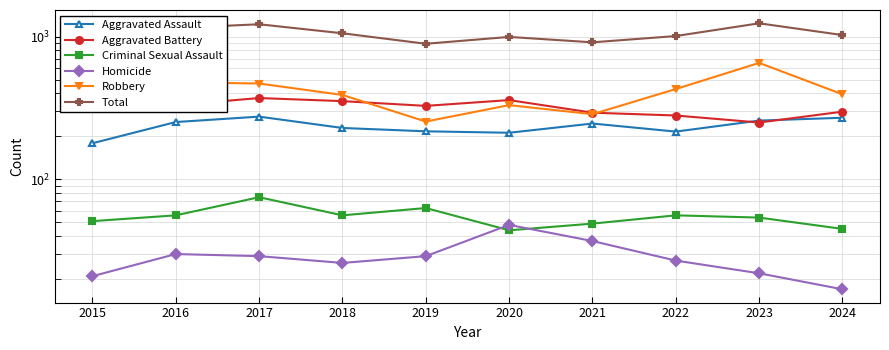

Where does the Aggravated Battery series first go above 327?

2016